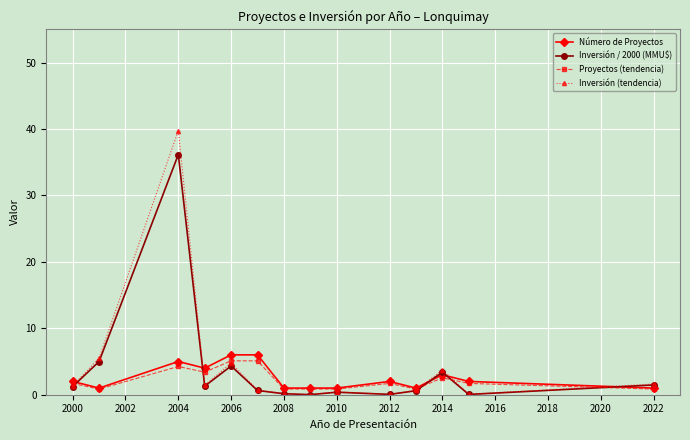

True or false: Inversión / 2000 (MMU$) has more than 0 points higher than both neighbors.

True